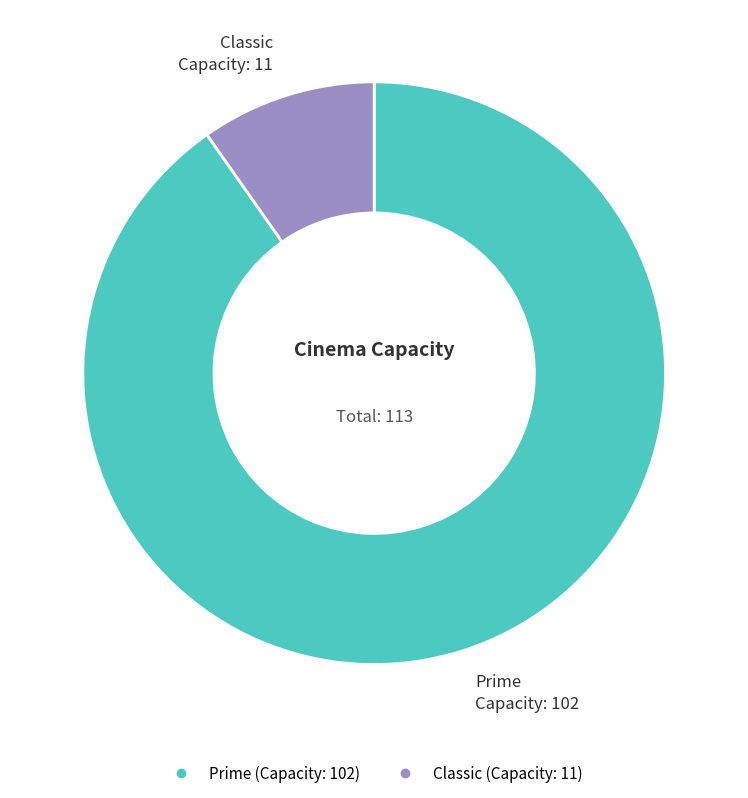

Count the number of slices in the pie.

2